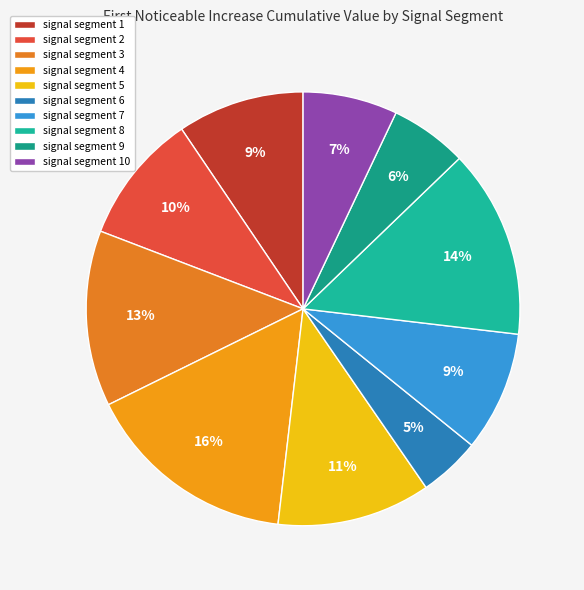

What is the total percentage of signal segment 8 and signal segment 4?

29.9%